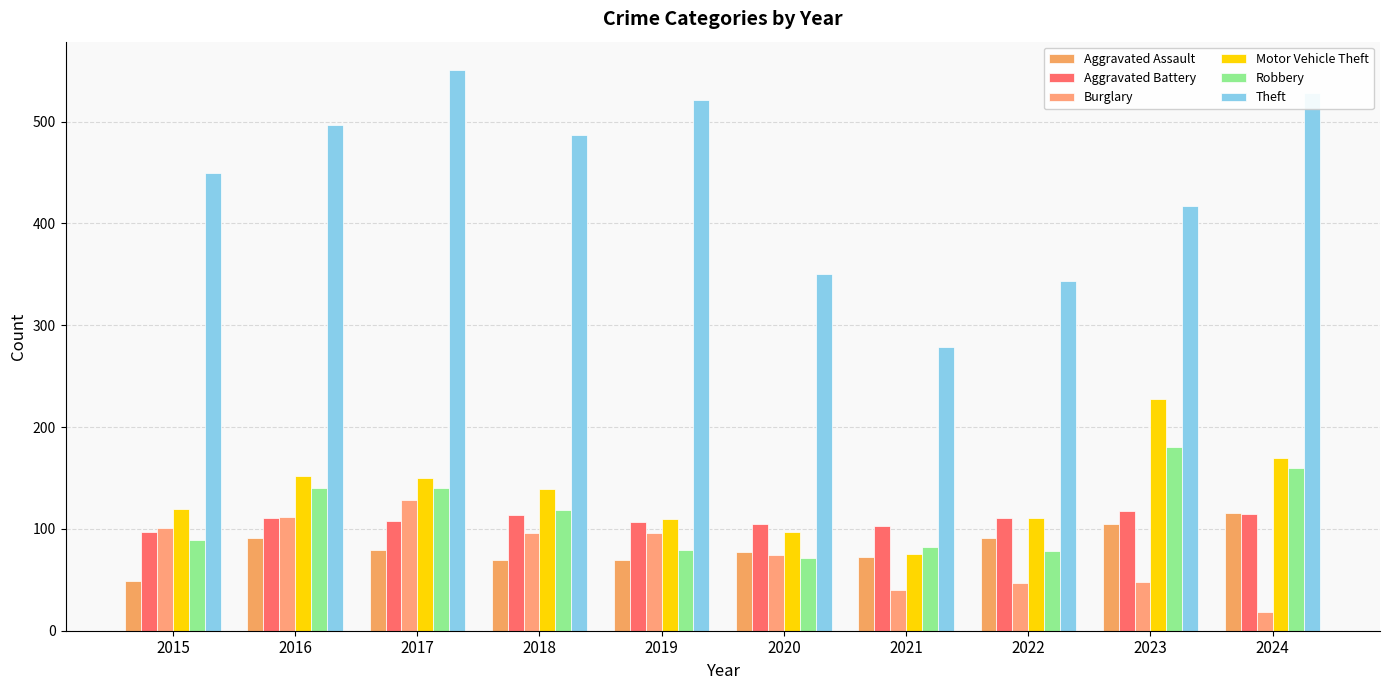

What is the difference between the Robbery values at 2023 and 2017?

40